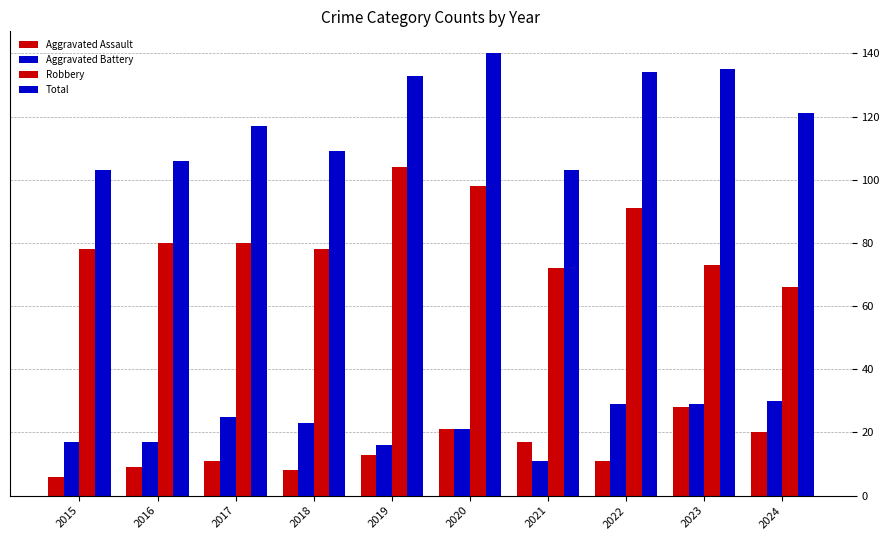

True or false: Aggravated Assault has a value of 12 at 2020.

False